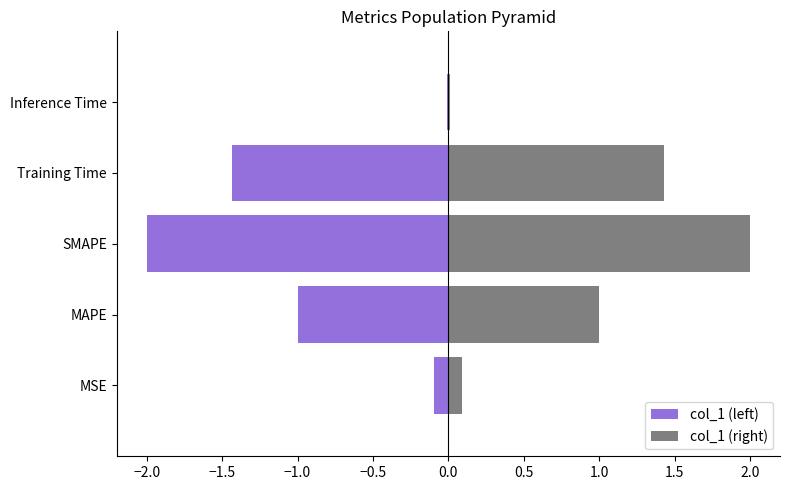

List the series in order of their peak value, lowest first.

col_1 (left), col_1 (right)